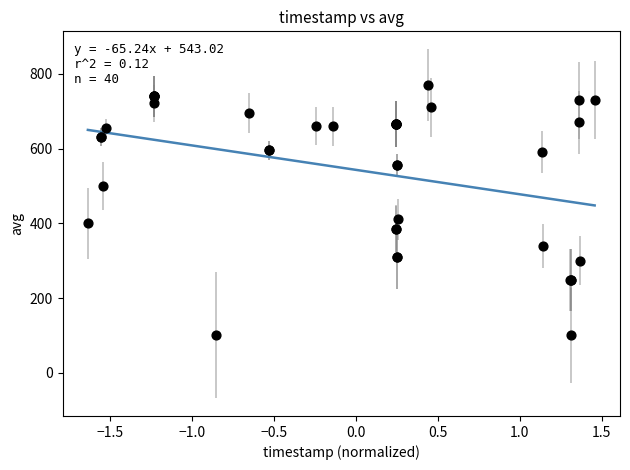

What Y value in the scatter plot is closest to 435?

411